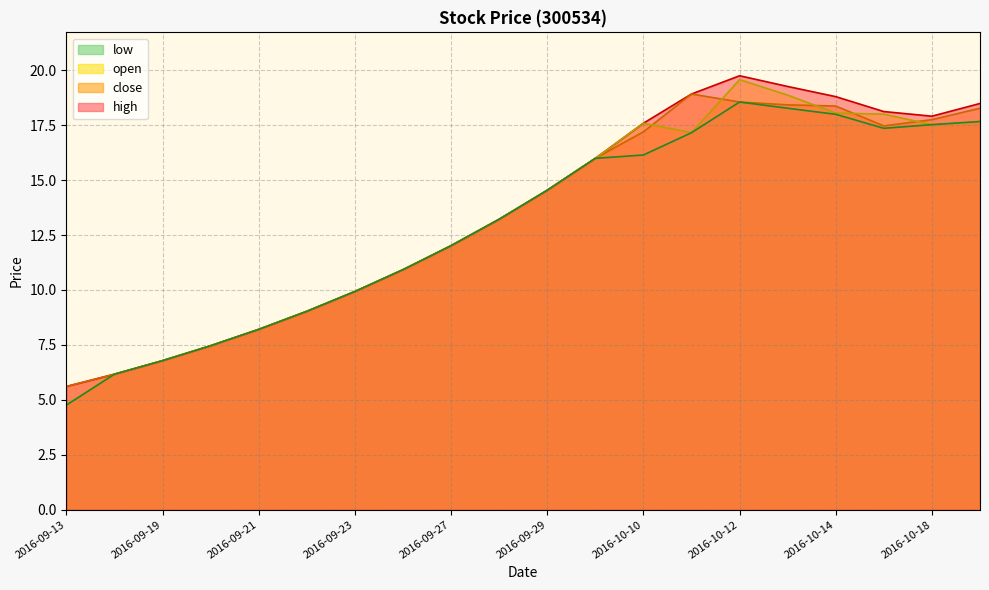

List the series in order of their overall mean, lowest first.

low, open, close, high